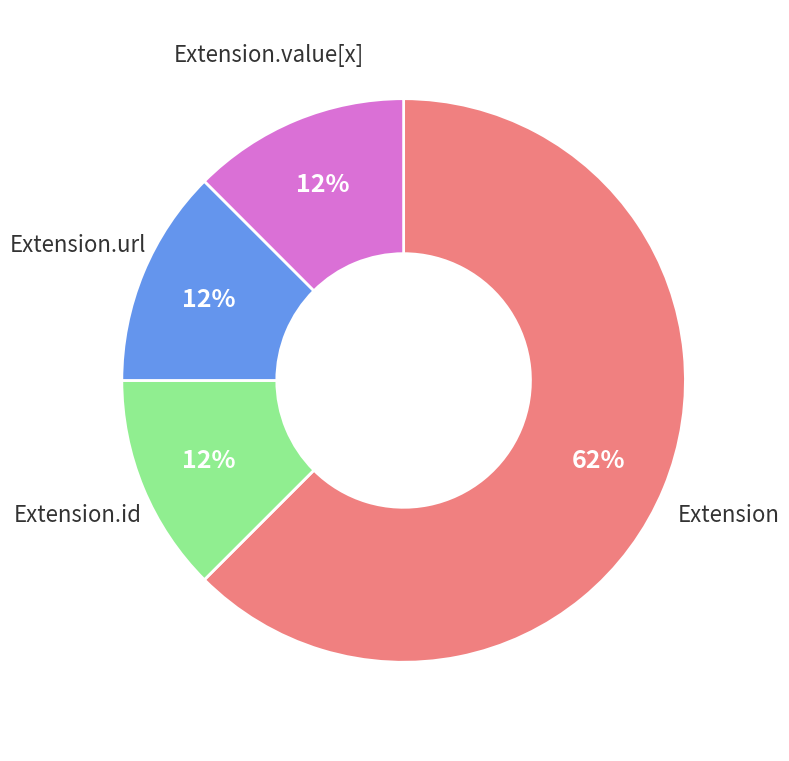

To the nearest percent, what is the average slice percentage?

25%